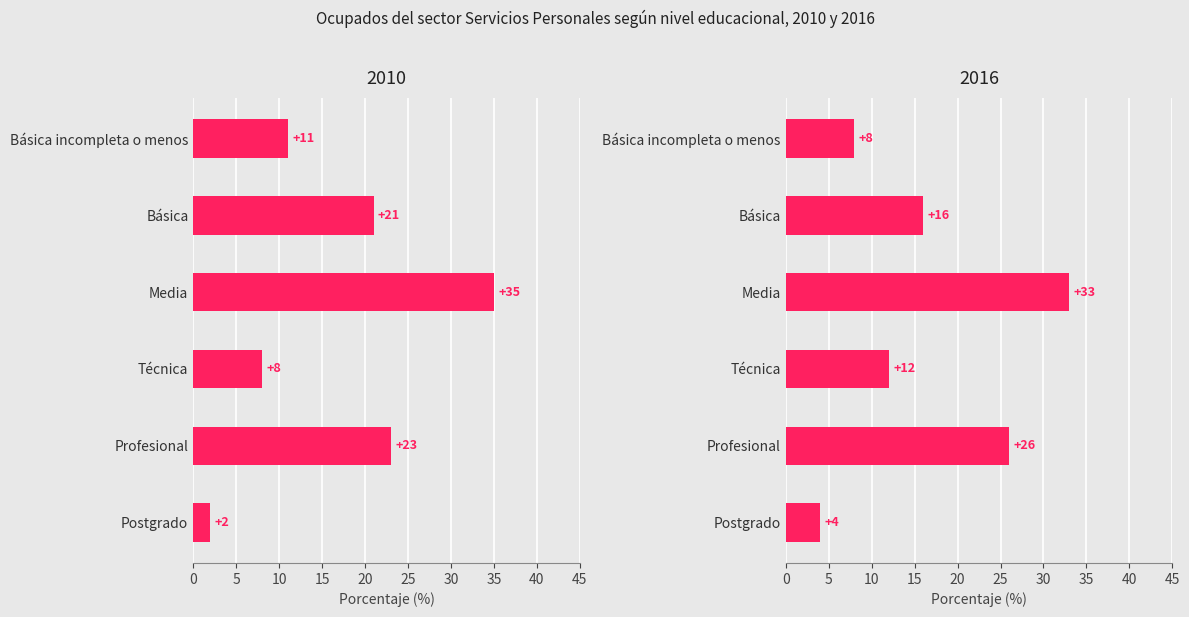

What is the sum of the 2010 values at Básica incompleta o menos and Profesional?

34